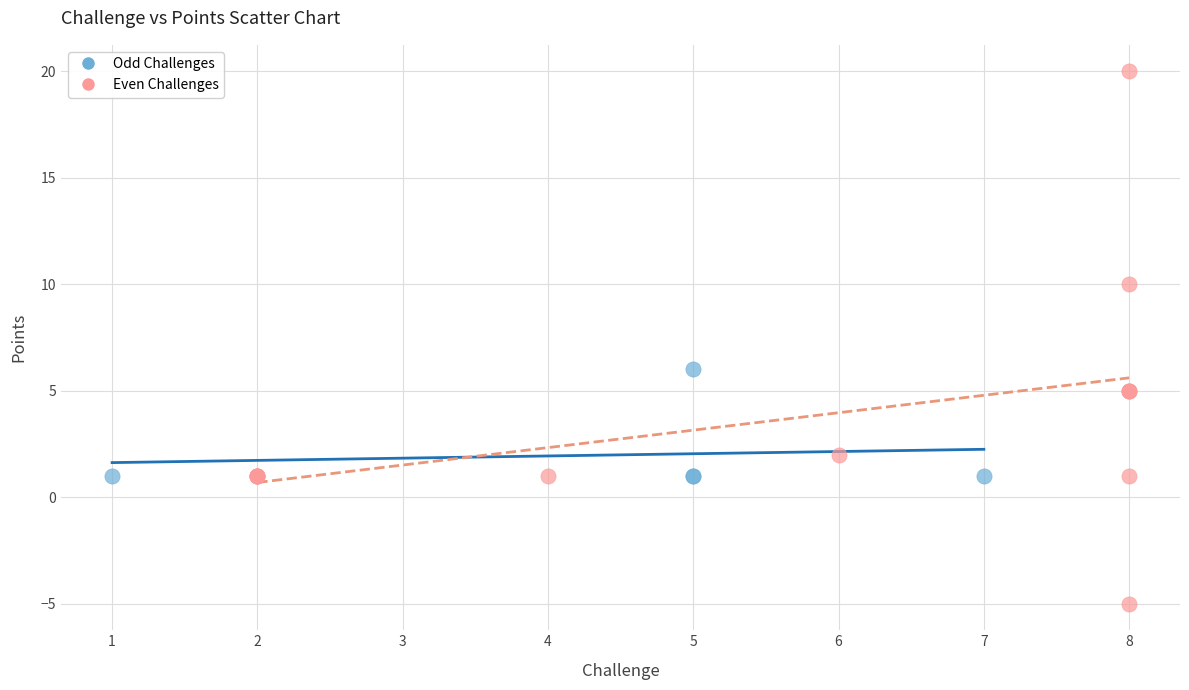

Which series has the largest Y range (max minus min)?

Even Challenges